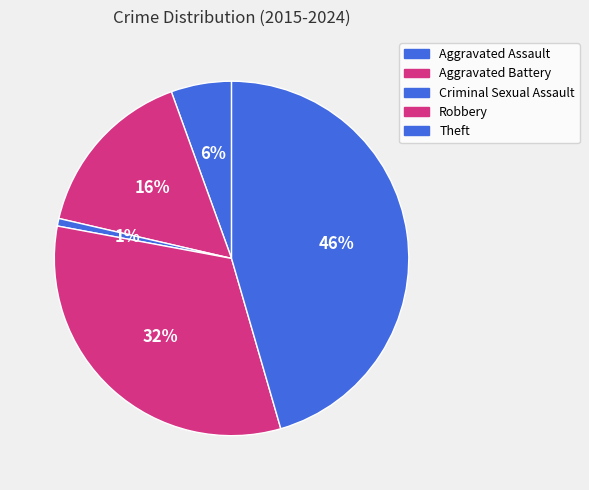

Is there a majority slice in this chart?

No